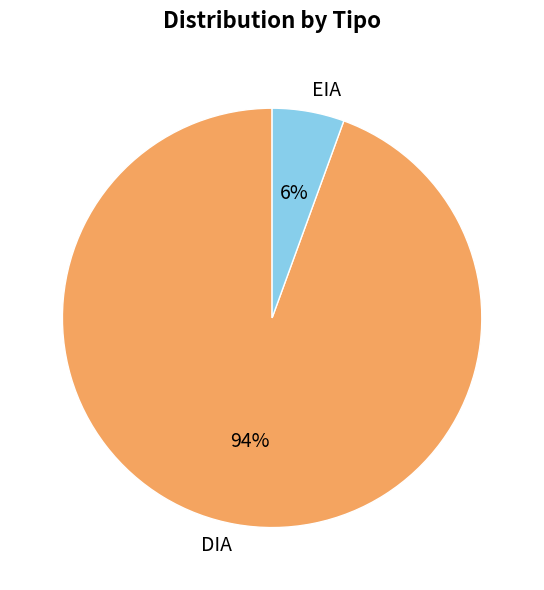

Is it true that EIA is 6% of the pie?

True